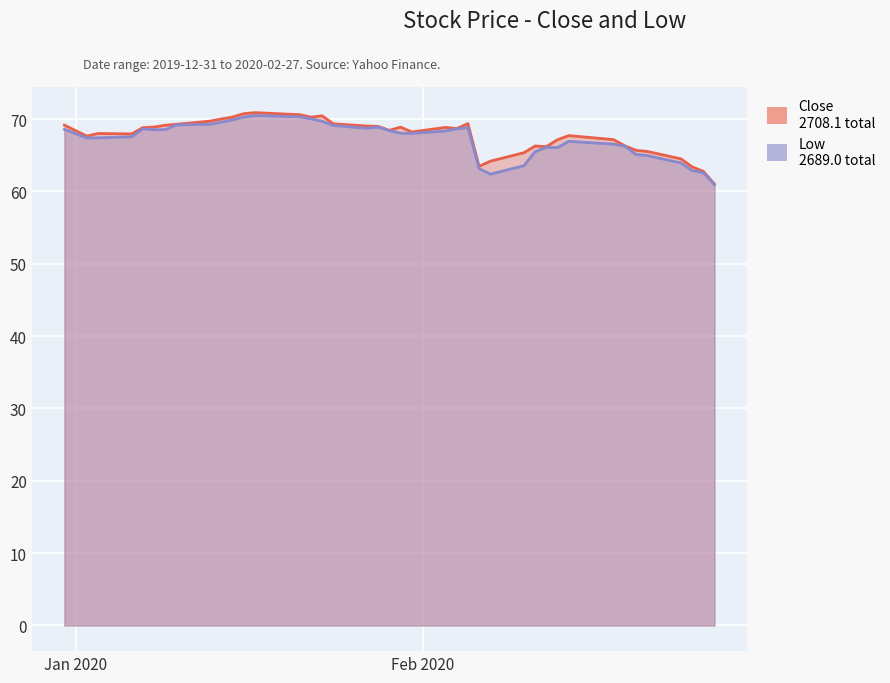

True or false: Low and Close intersect in this chart.

False